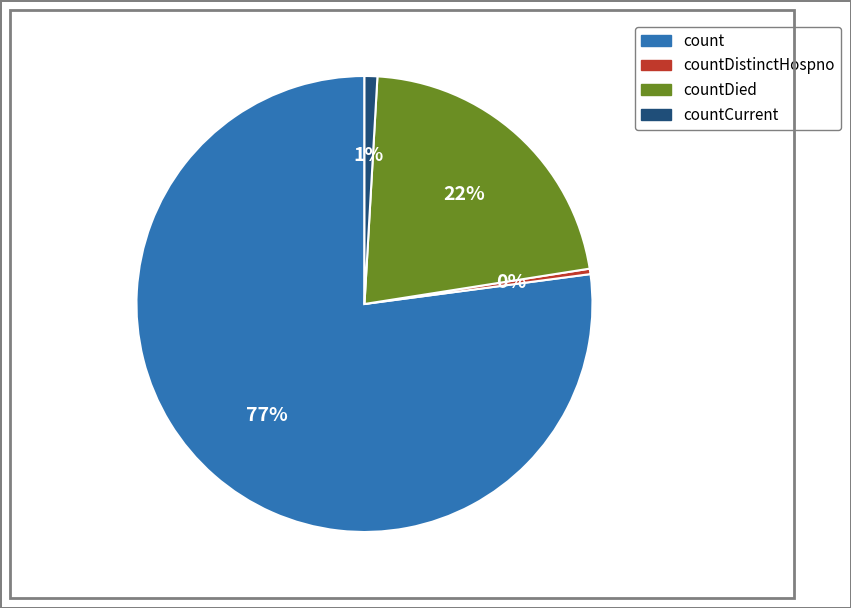

To the nearest percent, what is the average slice percentage?

25%